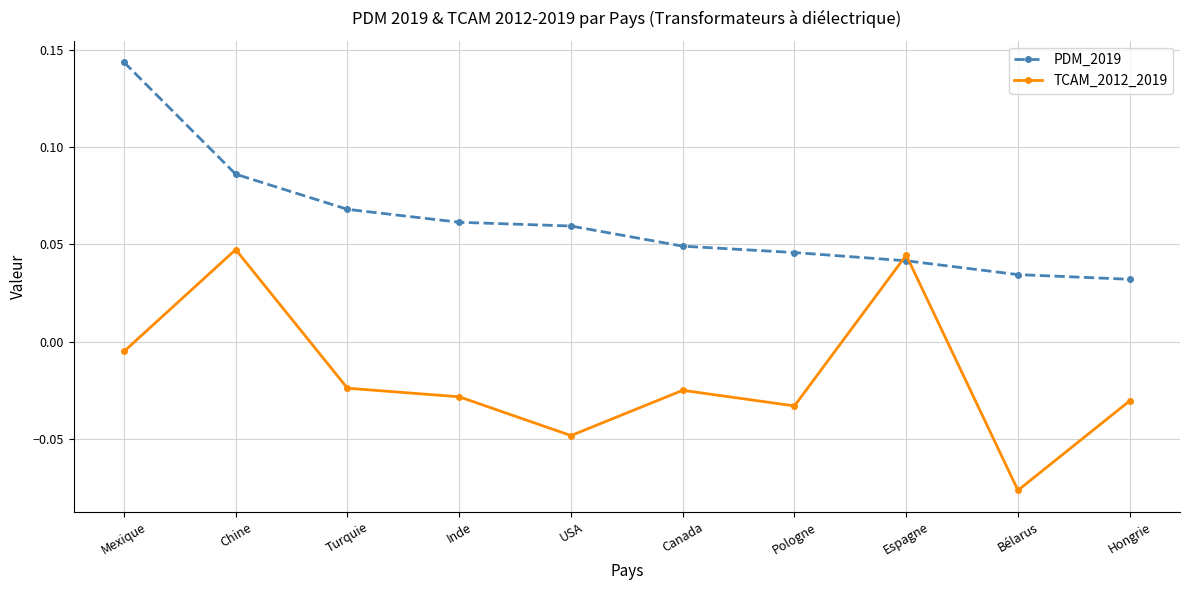

List the series in order of their overall mean, lowest first.

TCAM_2012_2019, PDM_2019